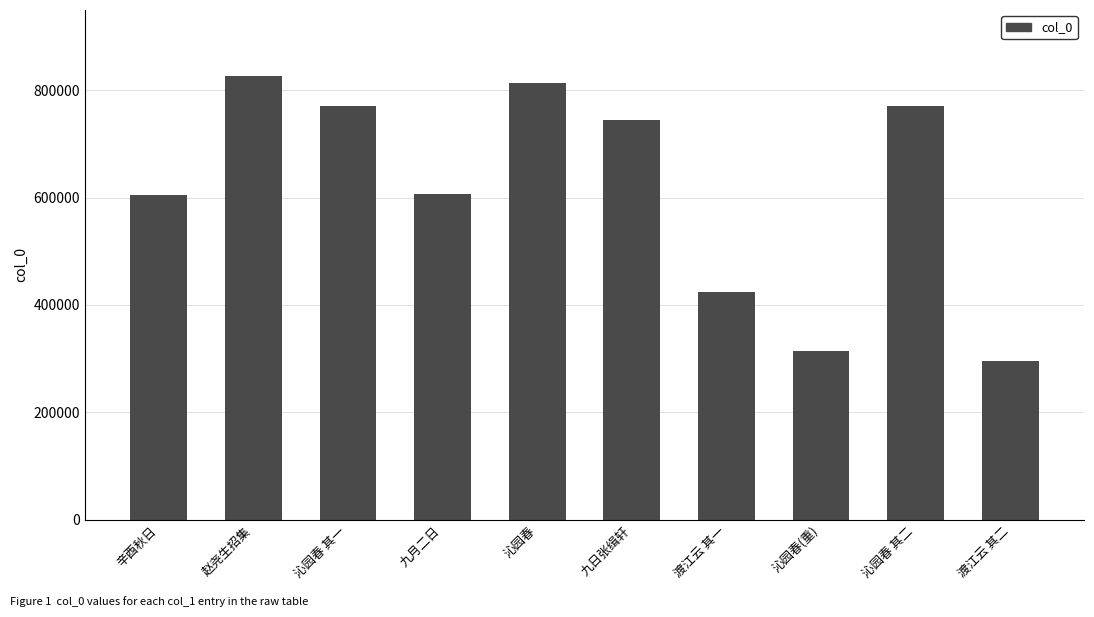

What is the maximum value shown in the chart?

825404